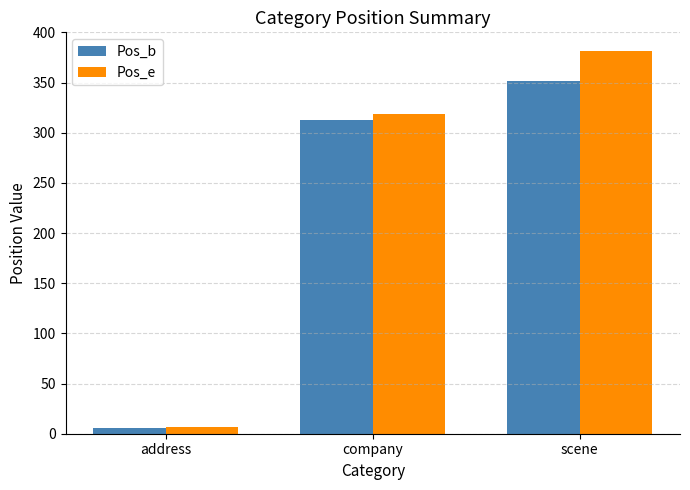

Does the chart contain stacked bars?

No